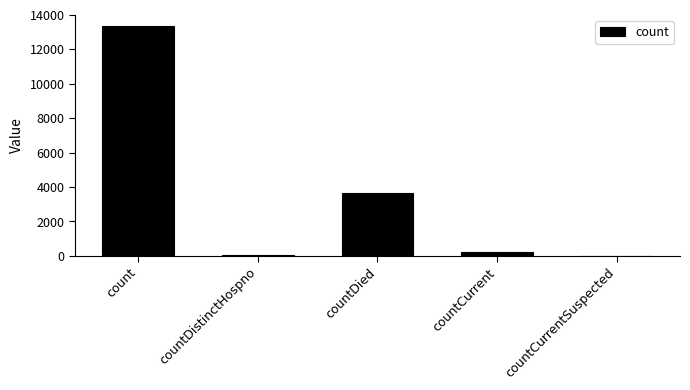

What is the sum of all values?

17285